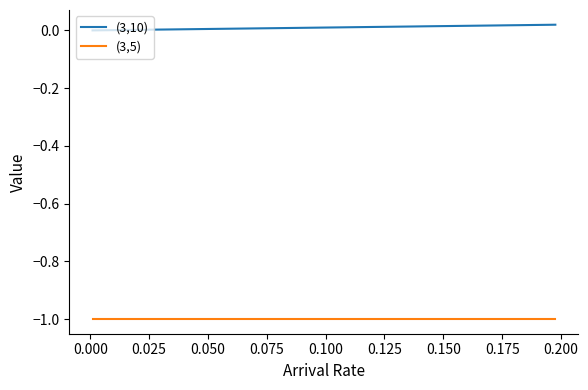

Which series has the largest total across all categories?

(3,10)